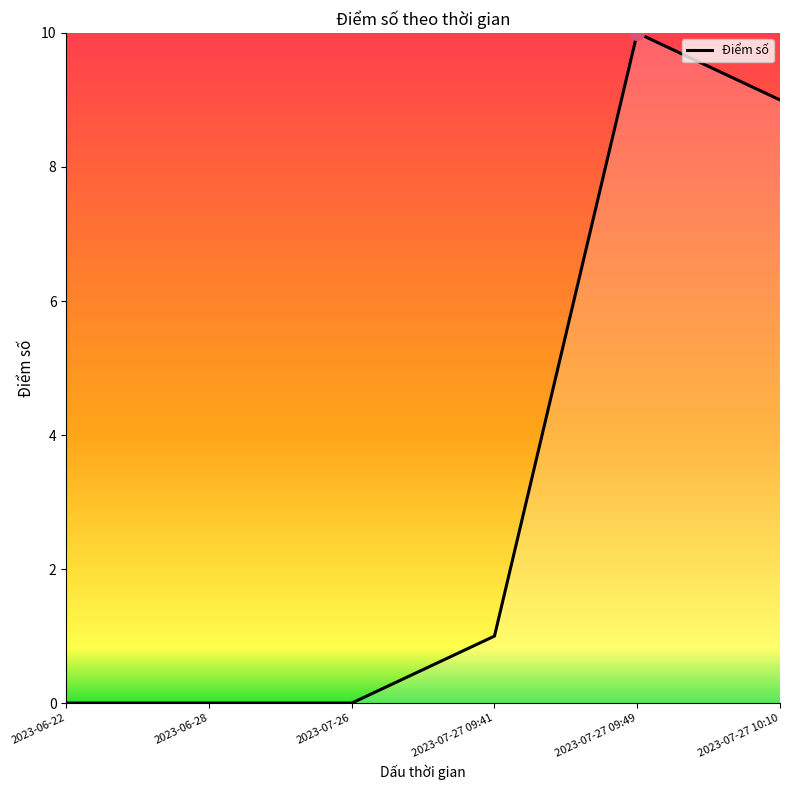

Does the chart display data point markers on the line(s)?

No